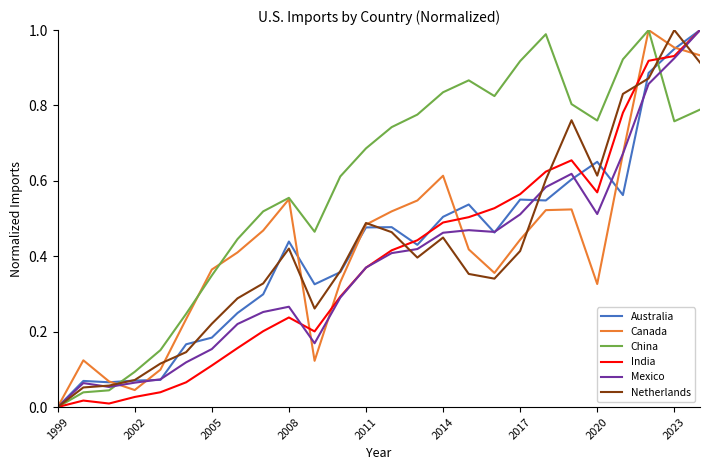

Which series has the largest total across all categories?

China